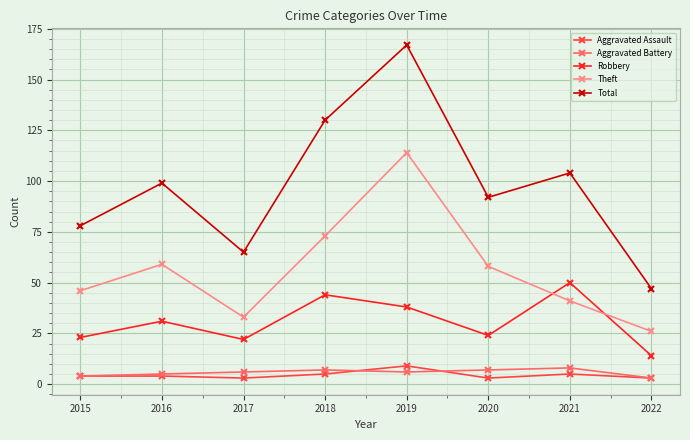

What is the total value across all series at 2019?

334